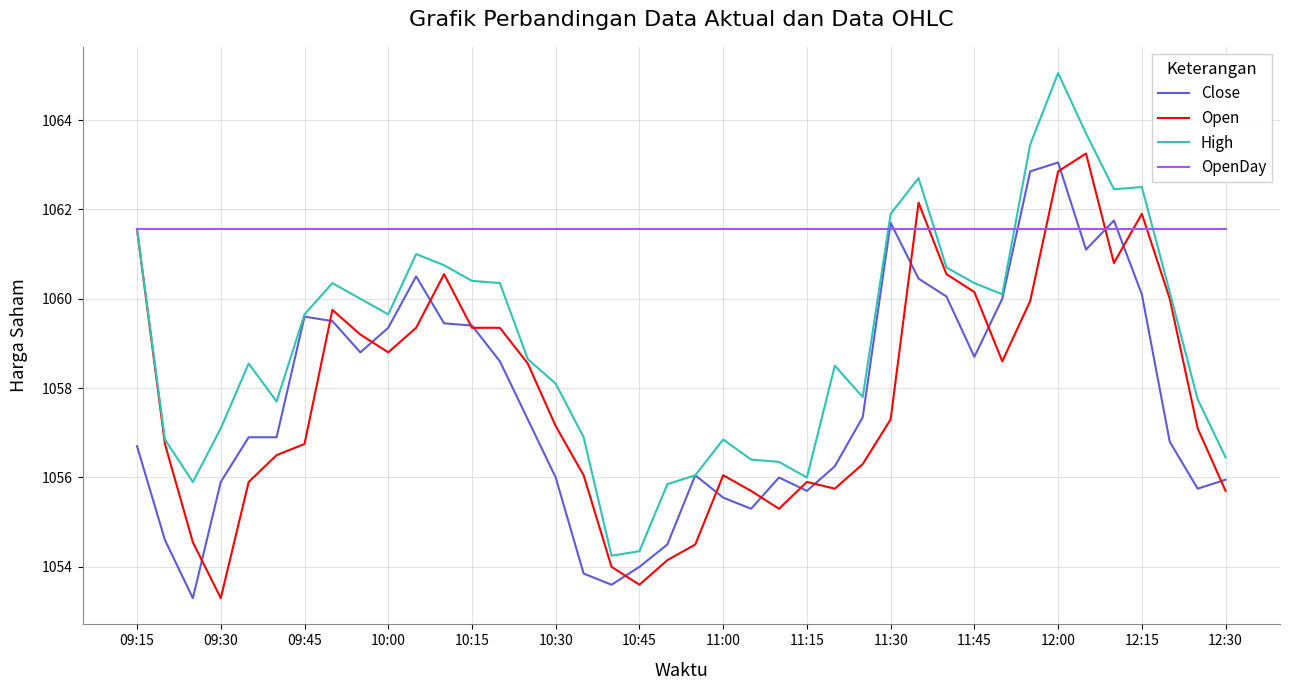

Which series has the largest range (max minus min)?

High